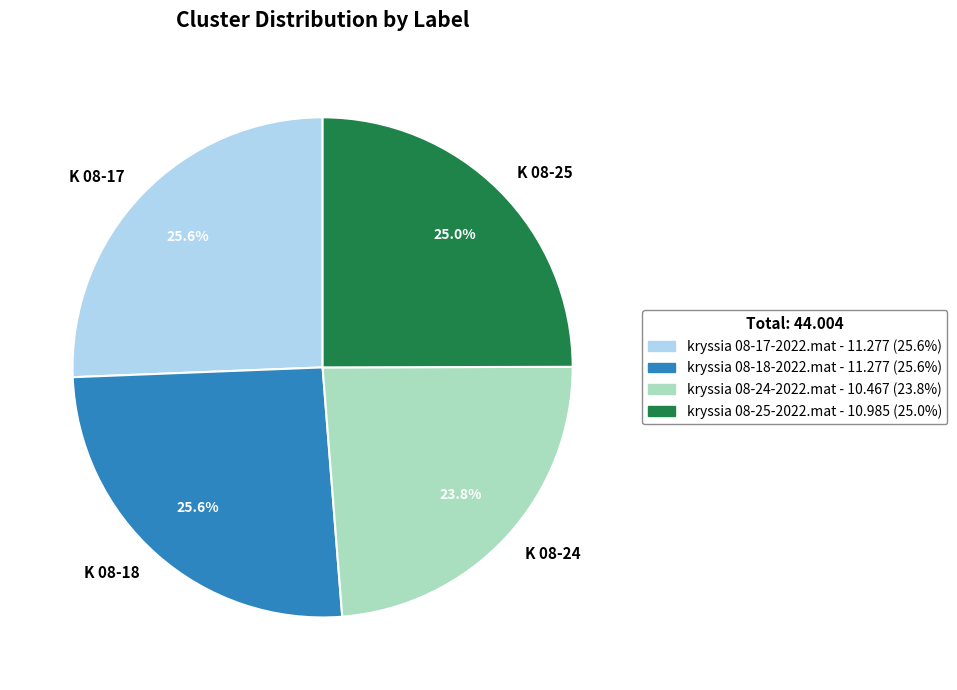

Is there any slice that represents more than half of the pie?

No